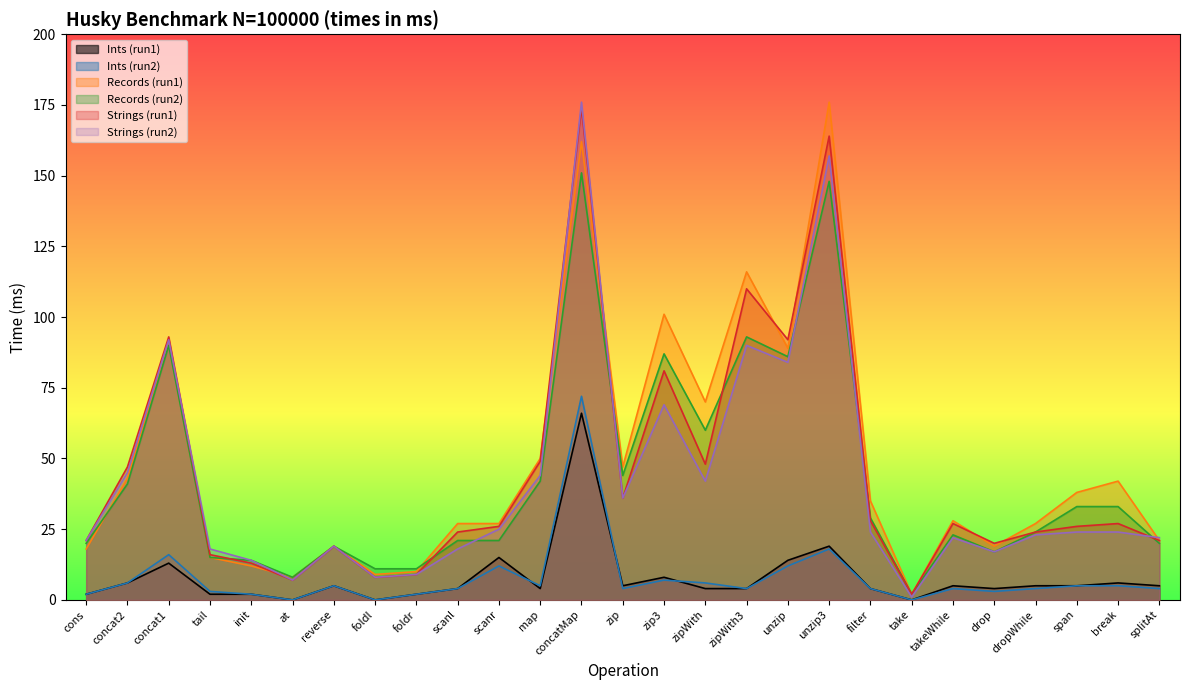

Rank the series at zipWith from lowest to highest value.

Ints (run1), Ints (run2), Strings (run2), Strings (run1), Records (run2), Records (run1)